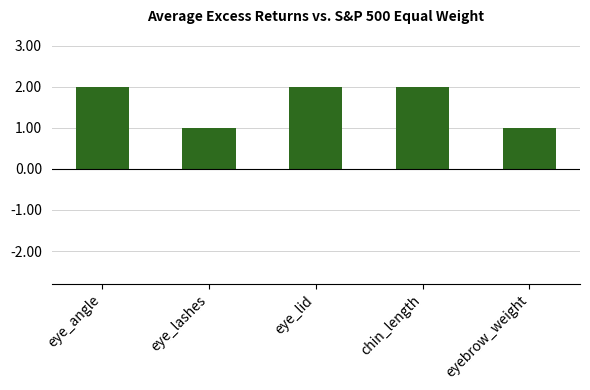

Reading right to left, transcribe all the data shown in this chart.

1	2	2	1	2